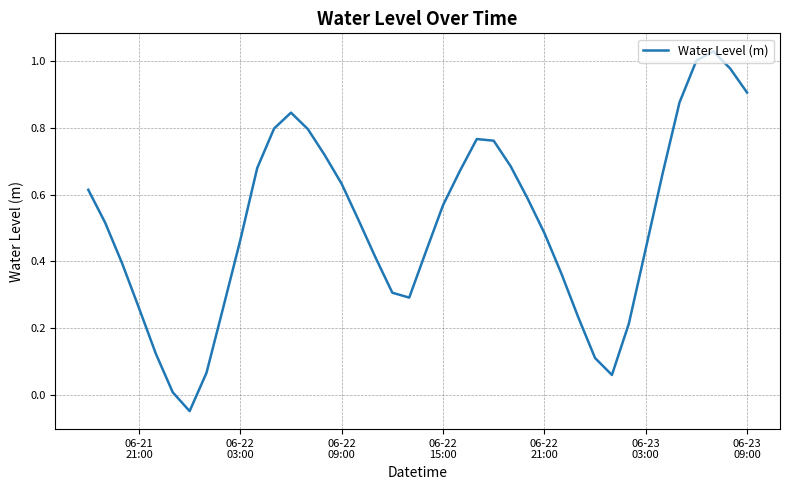

What is the difference between the maximum and minimum values?

1.1